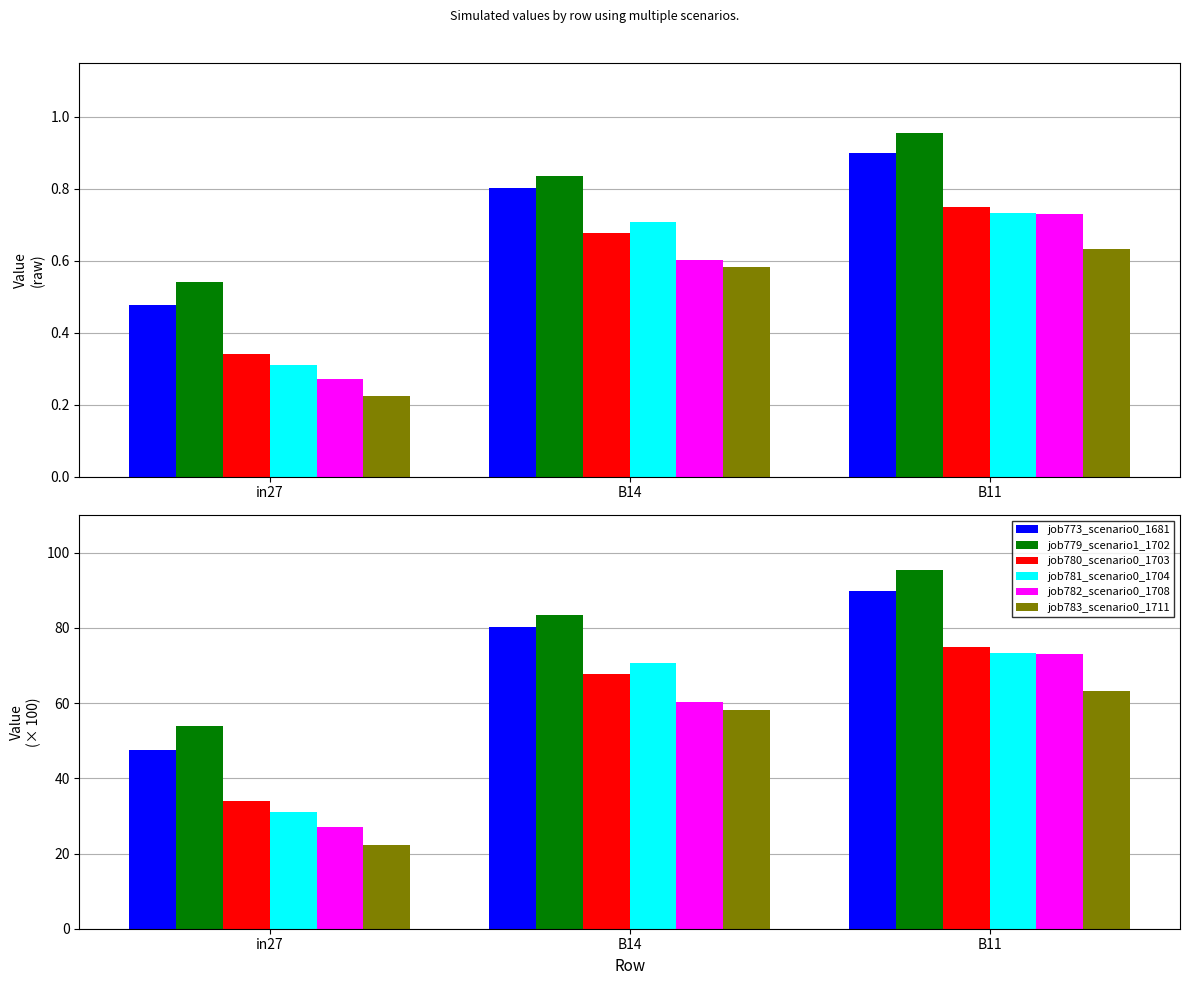

What is the total value across all series at B14?

420.7